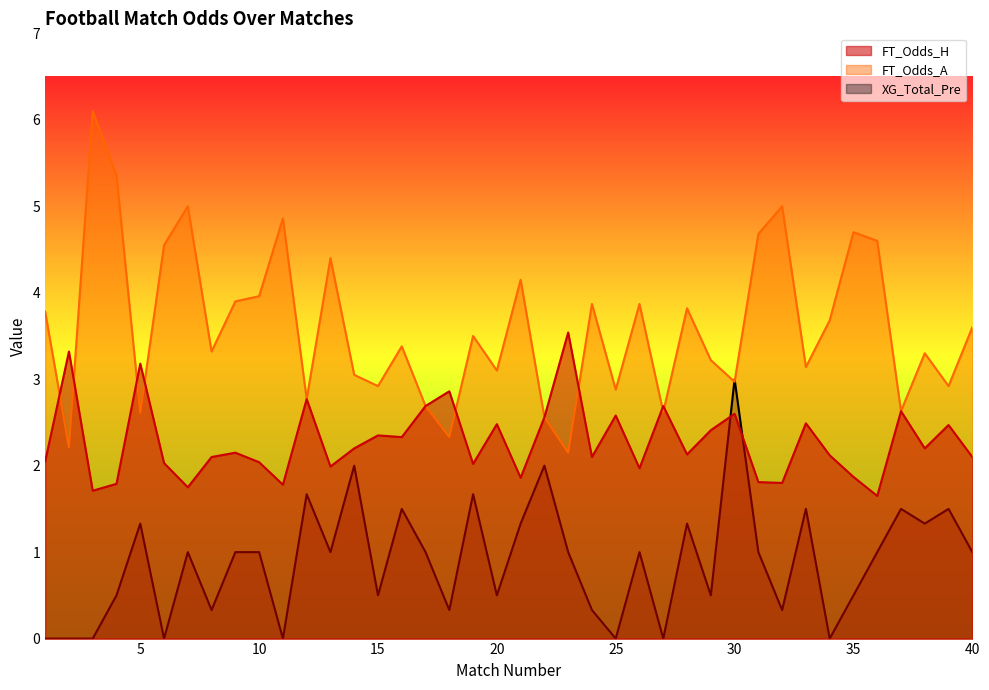

How many lines are shown in the chart?

3